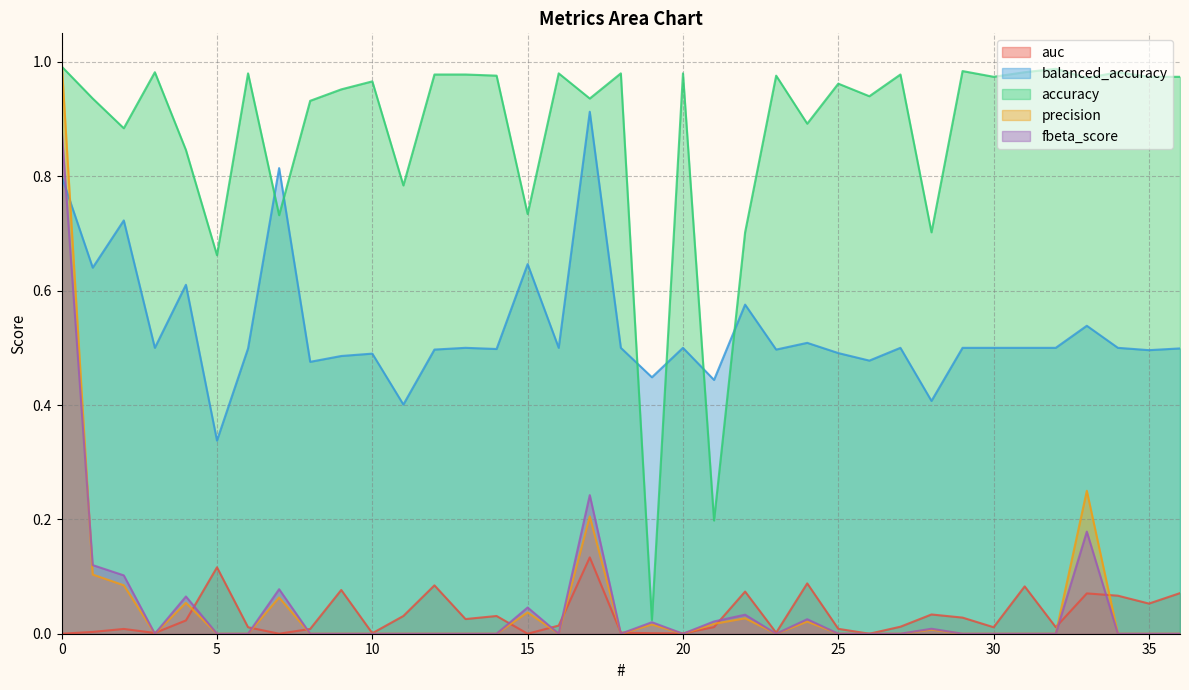

In fbeta_score, how many points are lower than both neighbors (excluding endpoints)?

5